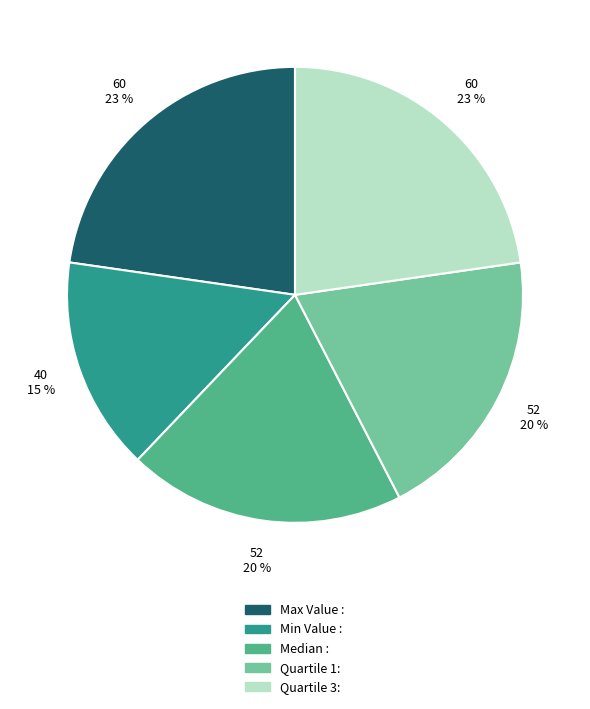

To the nearest percent, what percentage of the pie is Max Value :?

23%